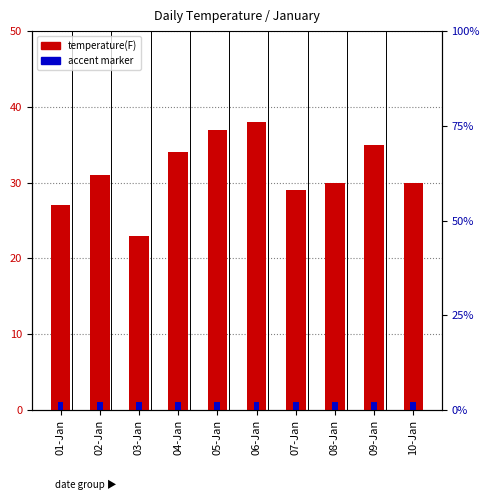

How many data points in temperature(F) are less than 31?

5